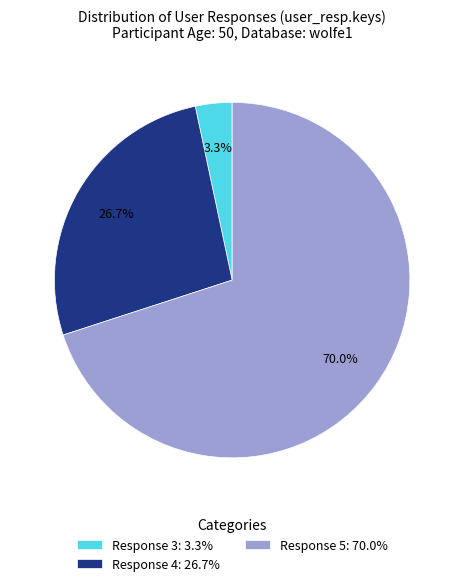

Which has a higher value, Response 4: 26.7% or Response 5: 70.0%?

Response 5: 70.0%